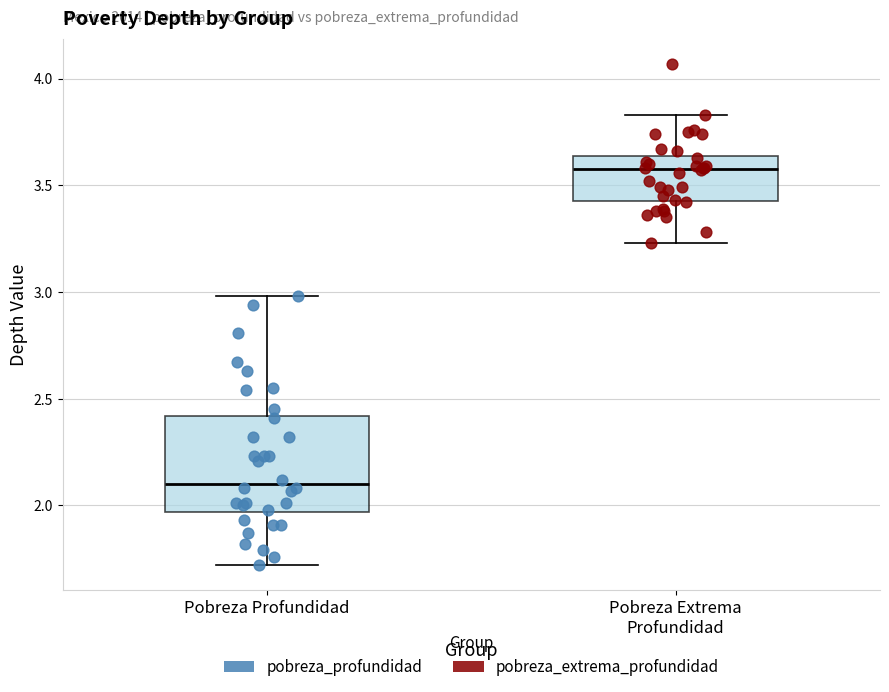

Reading left to right, read every box against the y-axis: the position of its median line, the range the box covers, and the ends of its whiskers. The values are not printed on the chart, so give them approximately, as read against the axis.

Pobreza Profundidad: median 2.10, box 1.95 to 2.40, whiskers 1.70 to 3.00
Pobreza Extrema Profundidad: median 3.60, box 3.45 to 3.65, whiskers 3.25 to 3.85